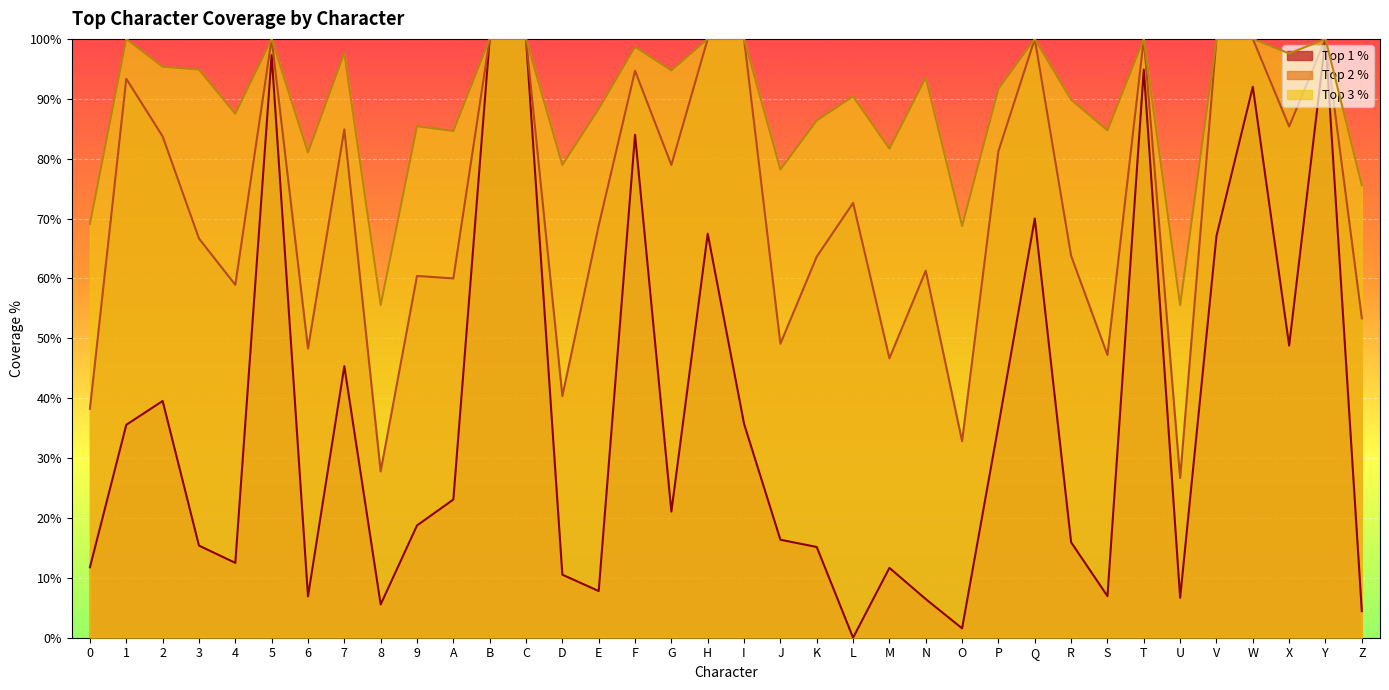

What is the difference between the maximum and minimum values in the Top 3 % series?

0.4